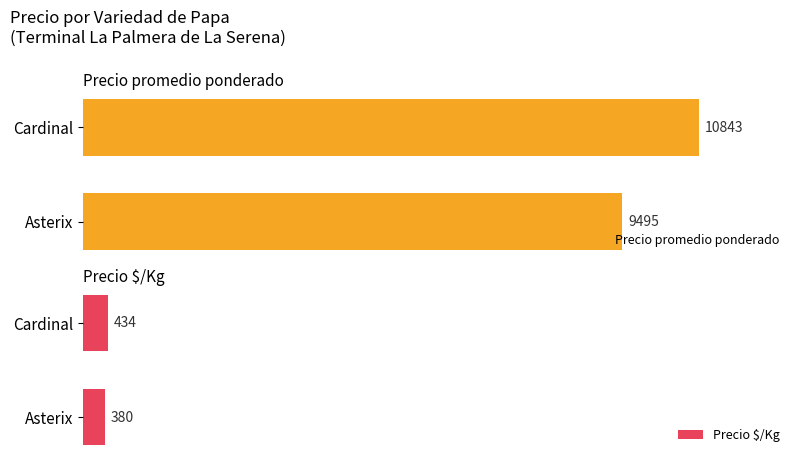

List the series in order of their overall mean, lowest first.

Precio $/Kg, Precio promedio ponderado